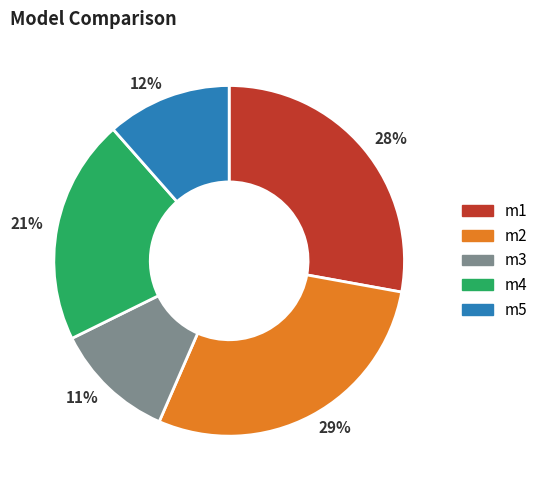

The 21% slice represents 21% of the pie. True or false?

True